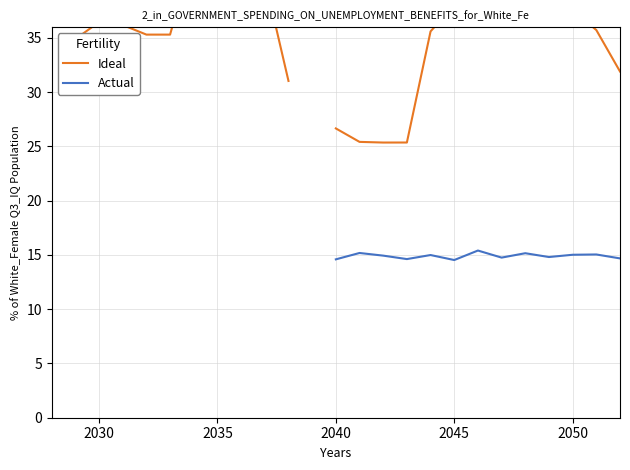

How many Ideal values are between 35 and 38?

10